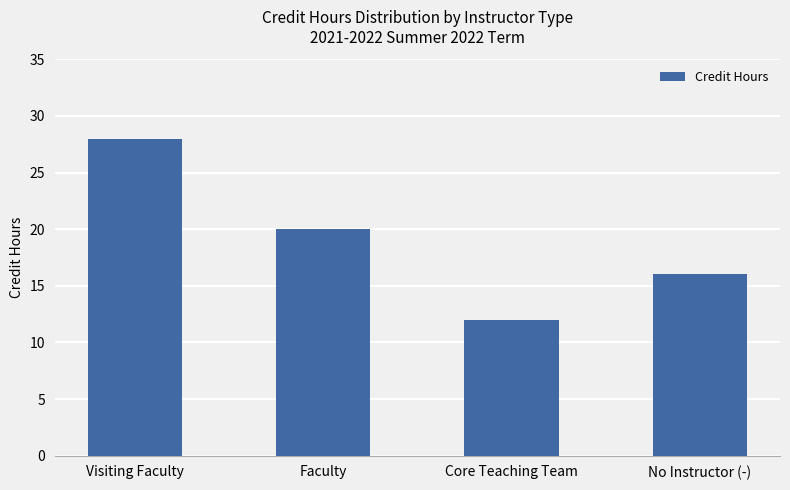

What value does the data have at Visiting Faculty?

28